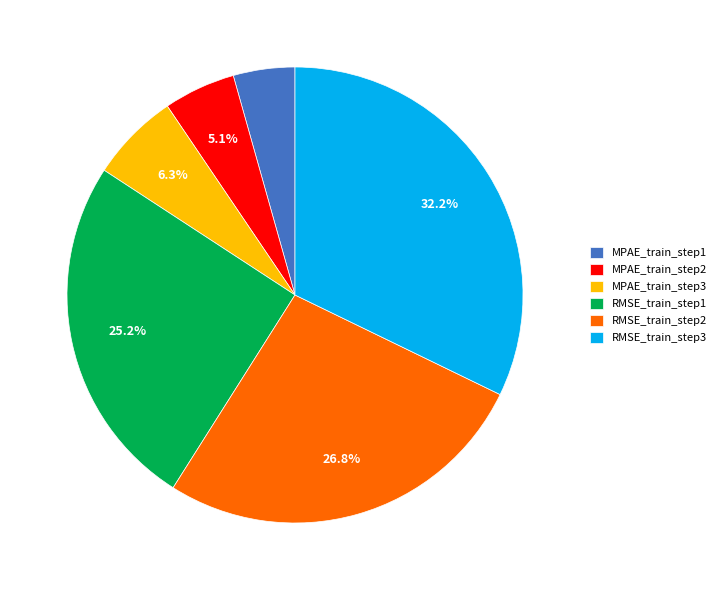

Does MPAE_train_step2 represent more than half of the total?

No